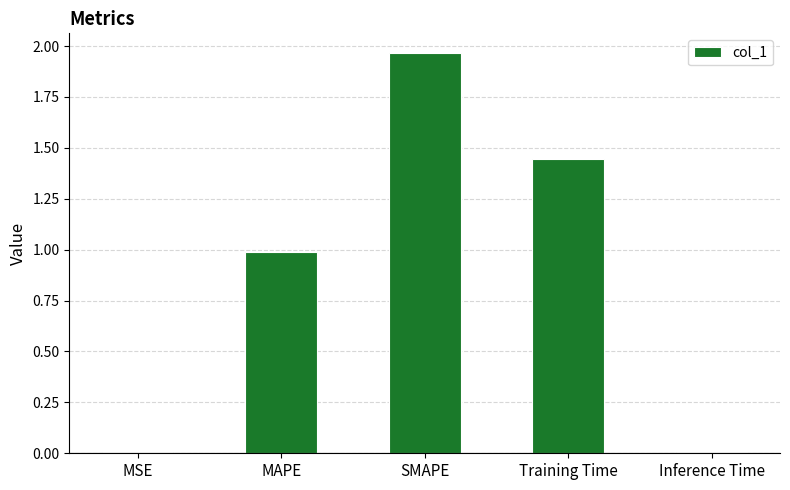

What is the change in value from MAPE to SMAPE?

+1.0